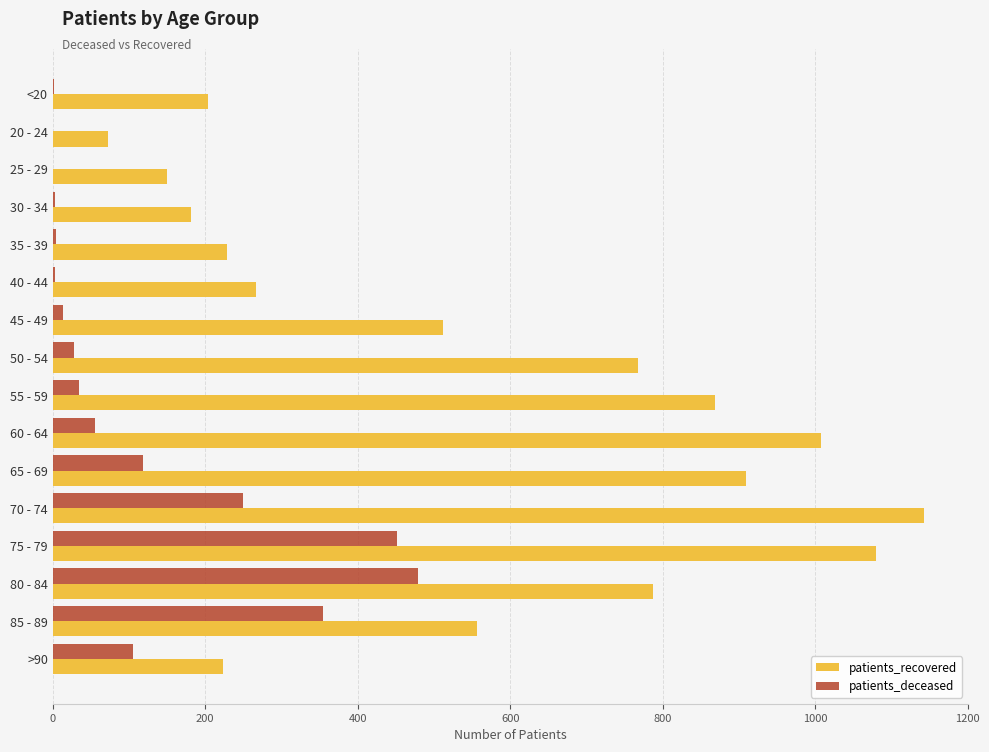

At which category is the sum across all series the highest?

75 - 79